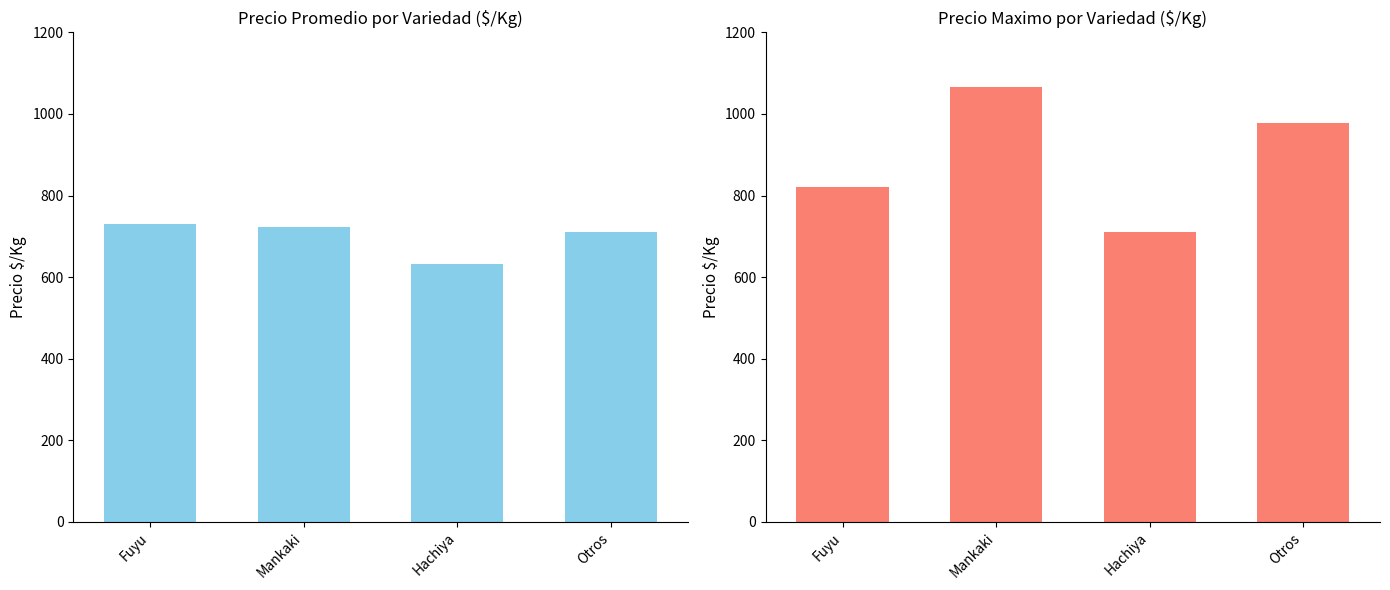

At which label does Precio maximo first exceed 978?

Mankaki